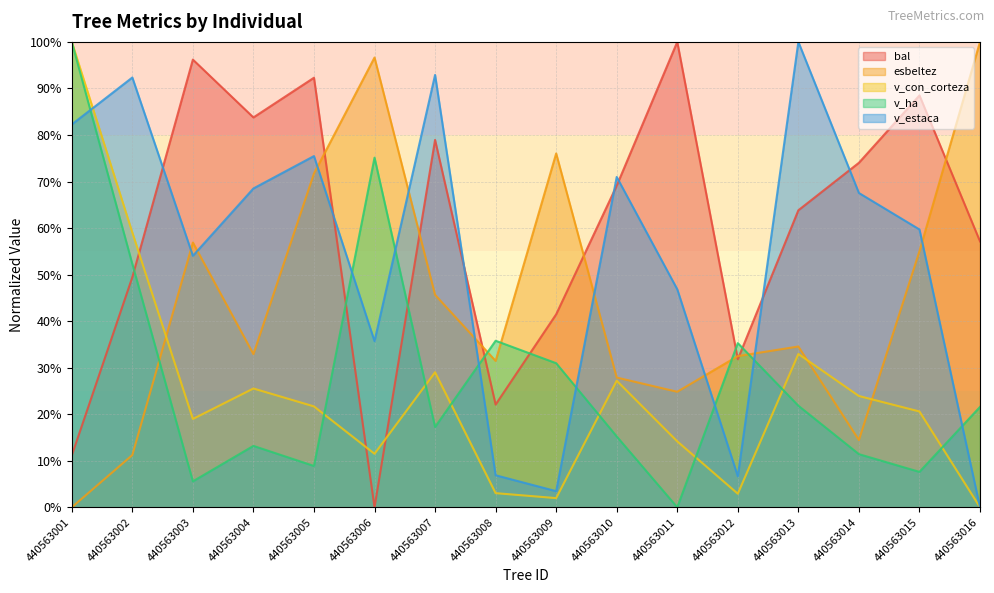

What is the value of the bal point at the 12th from the left?

31.8